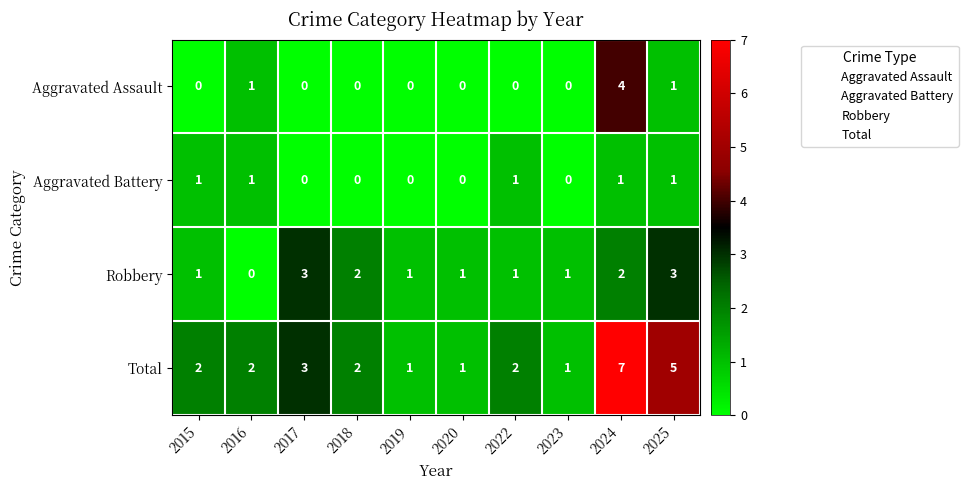

Which series has the largest range (max minus min)?

Total